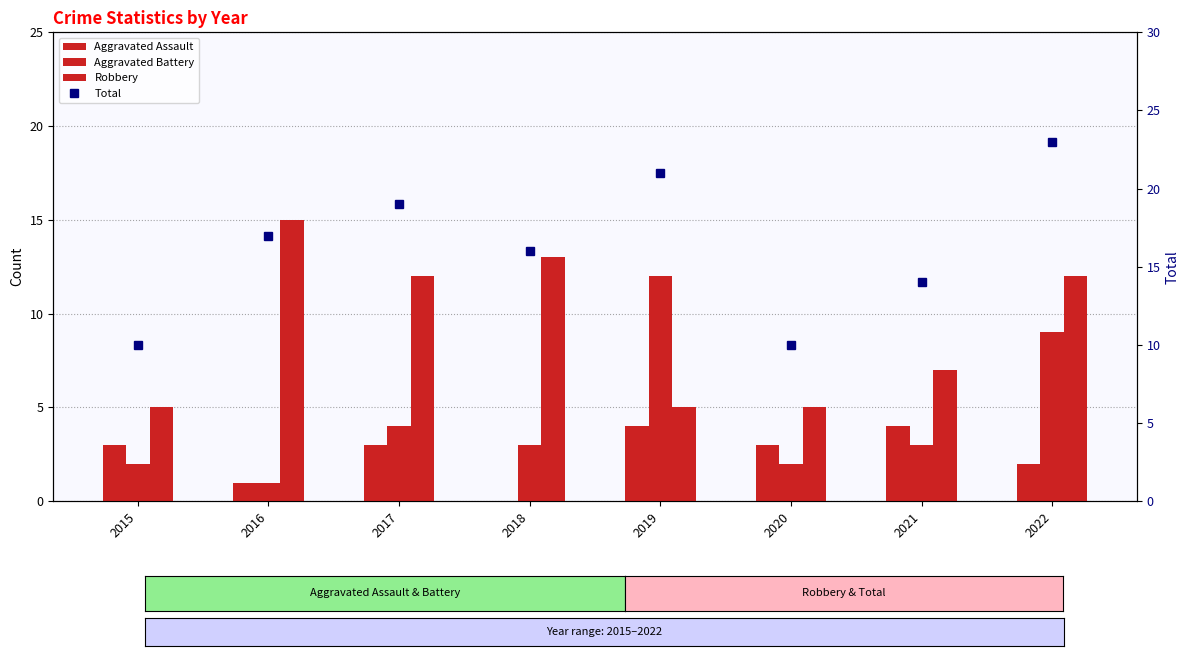

Which category has the lowest value in the Aggravated Assault series?

2018